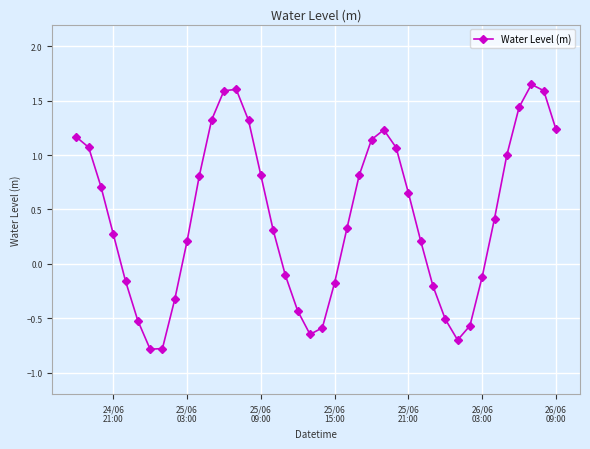

What is the smallest value displayed?

-0.8